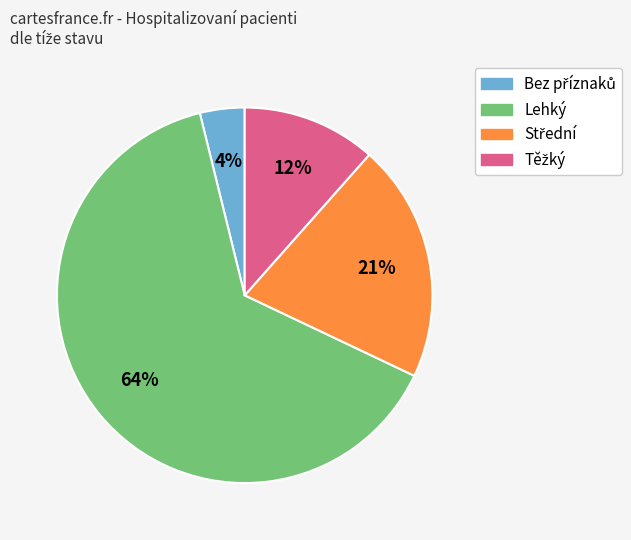

To the nearest percent, what is the average slice percentage?

25%